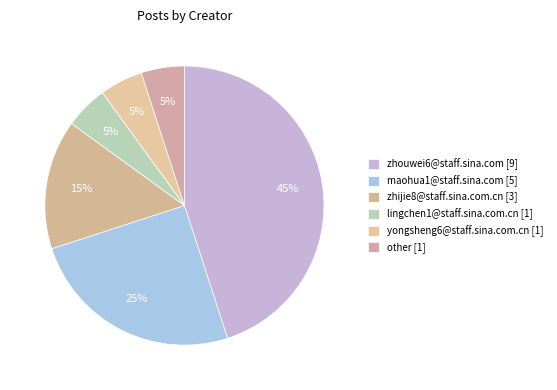

How many segments does this pie chart have?

6